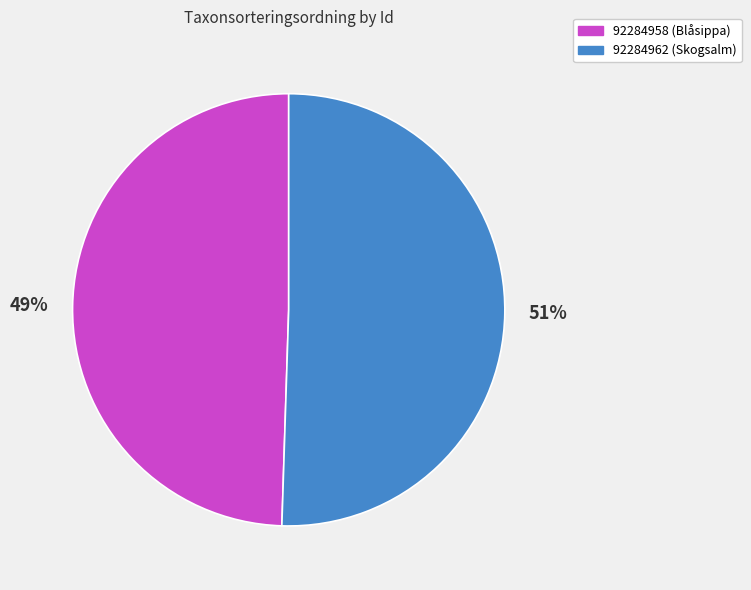

To the nearest percent, what percentage of the pie is 92284958 (Blåsippa)?

49%